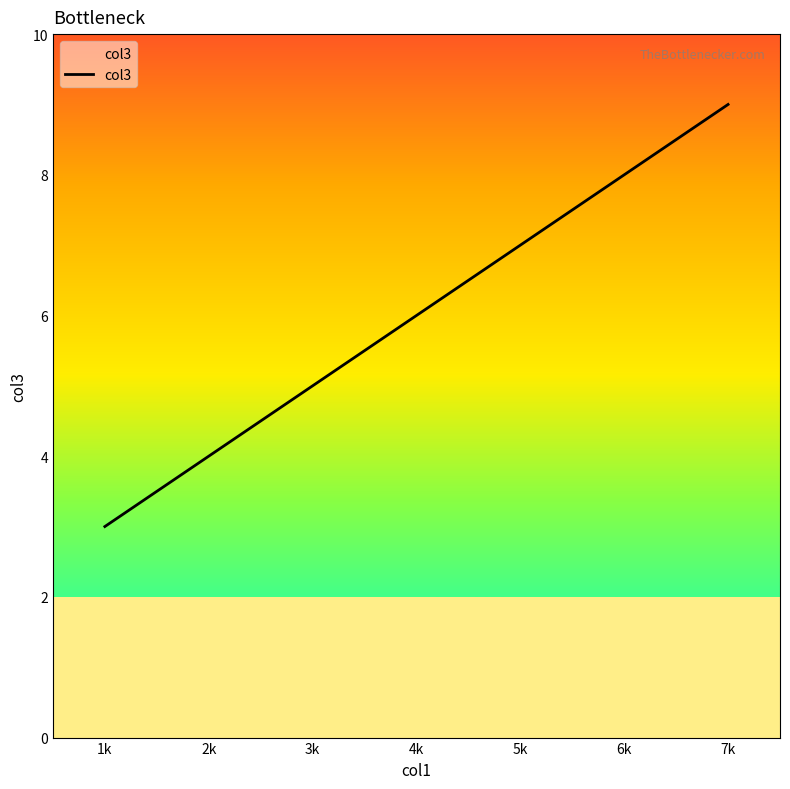

What is the approximate value at 4k?

6